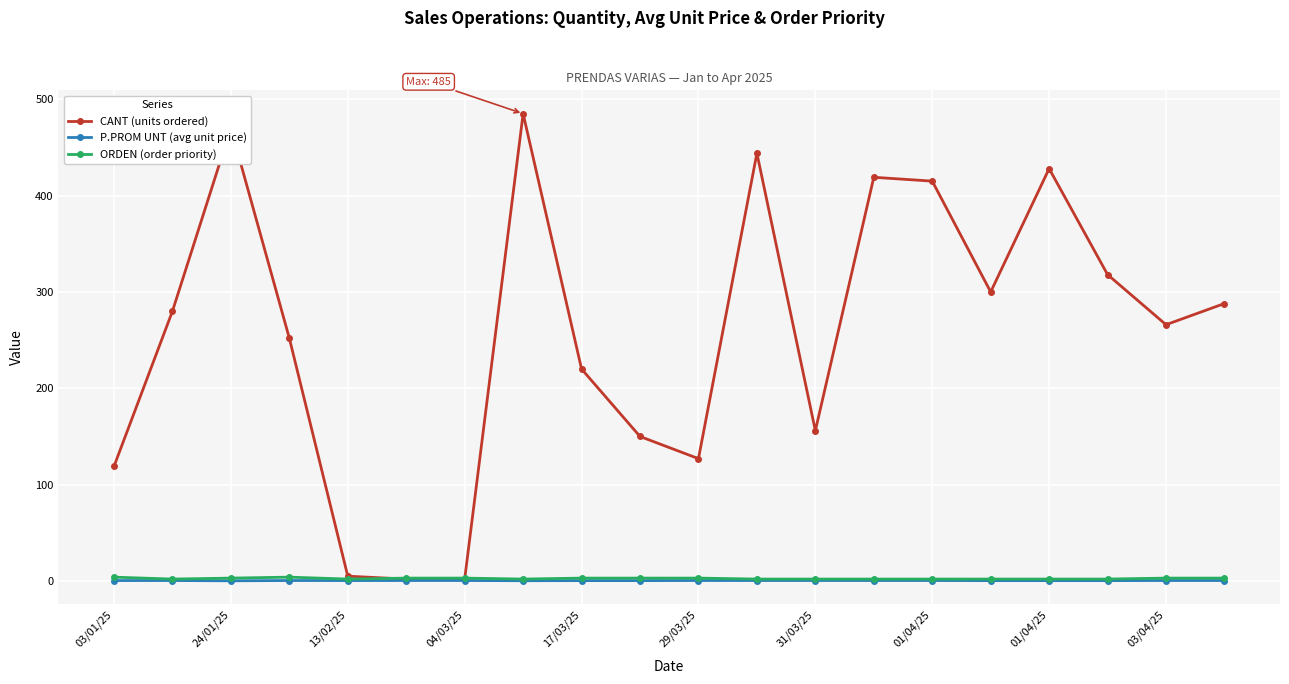

True or false: P.PROM UNT (avg unit price) has more than 0 points higher than both neighbors.

True